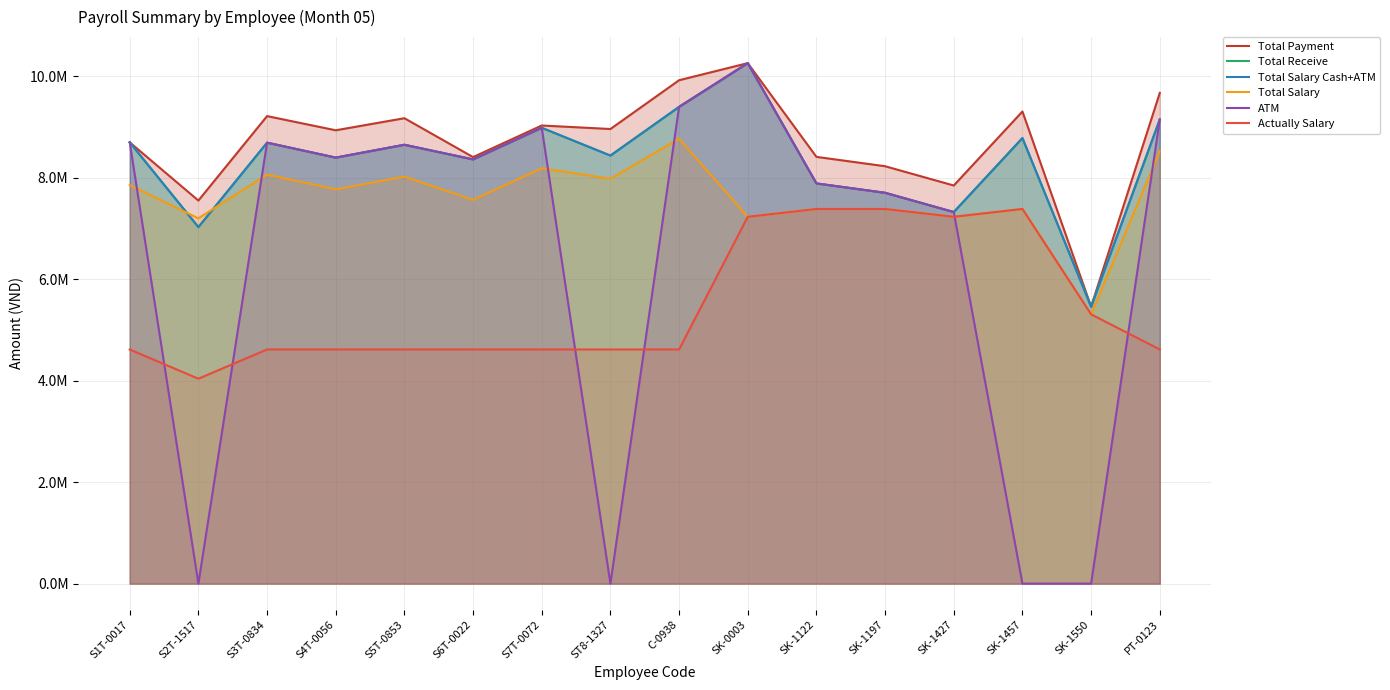

Reading left to right, transcribe all the data shown in this chart.

Total Payment: 8697959	7550843	9215411	8935781	9173872	8407189	9030266	8961036	9922666	10259616	8411804	8227189	7847526	9306180	5458462	9672334
Total Receive: 8697959	7027194	8691762	8396909	8650223	8361654	8984731	8437387	9397515	10259616	7888155	7703540	7323877	8782531	5458462	9148685
Total Salary Cash+ATM: 8697959	7027194	8691762	8396909	8650223	8361654	8984731	8437387	9397515	10259616	7888155	7703540	7323877	8782531	5458462	9148685
Total Salary: 7855384	7200576	8063076	7772307	8021538	7564615	8187692	7980000	8769230	7230769	7384615	7384615	7230769	7384615	5307692	8520000
ATM: 8697959	0	8691762	8396909	8650223	8361654	8984731	0	9397515	10259616	7888155	7703540	7323877	0	0	9148685
Actually Salary: 4615384	4038461	4615384	4615384	4615384	4615384	4615384	4615384	4615384	7230769	7384615	7384615	7230769	7384615	5307692	4615384